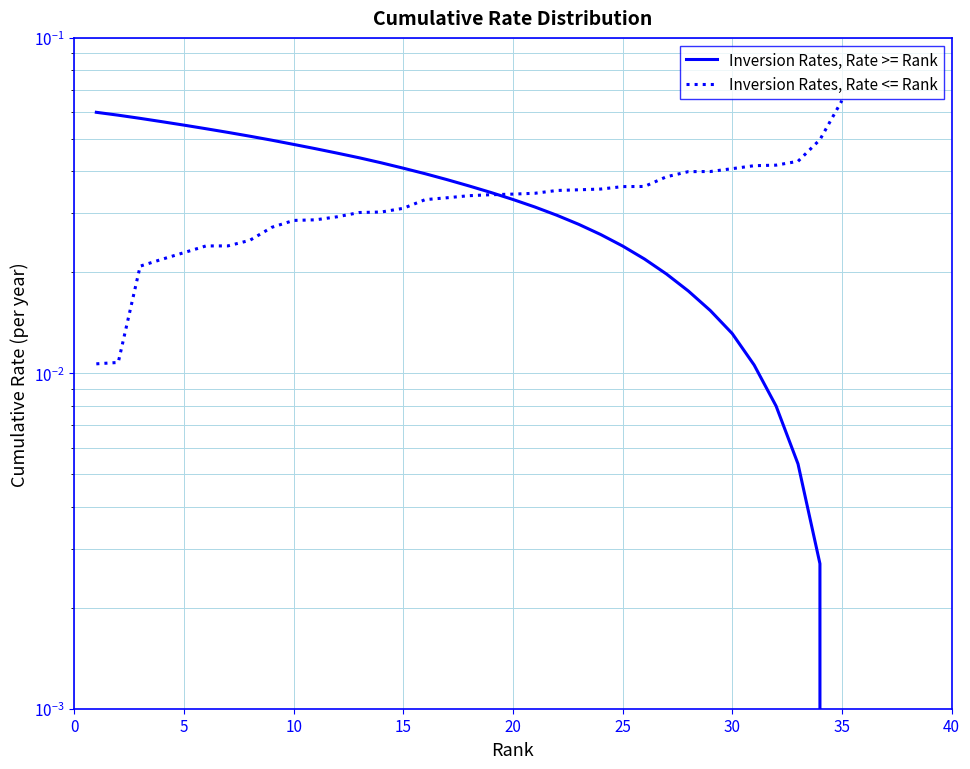

List the series in order of their peak value, highest first.

Inversion Rates, Rate <= Rank, Inversion Rates, Rate >= Rank